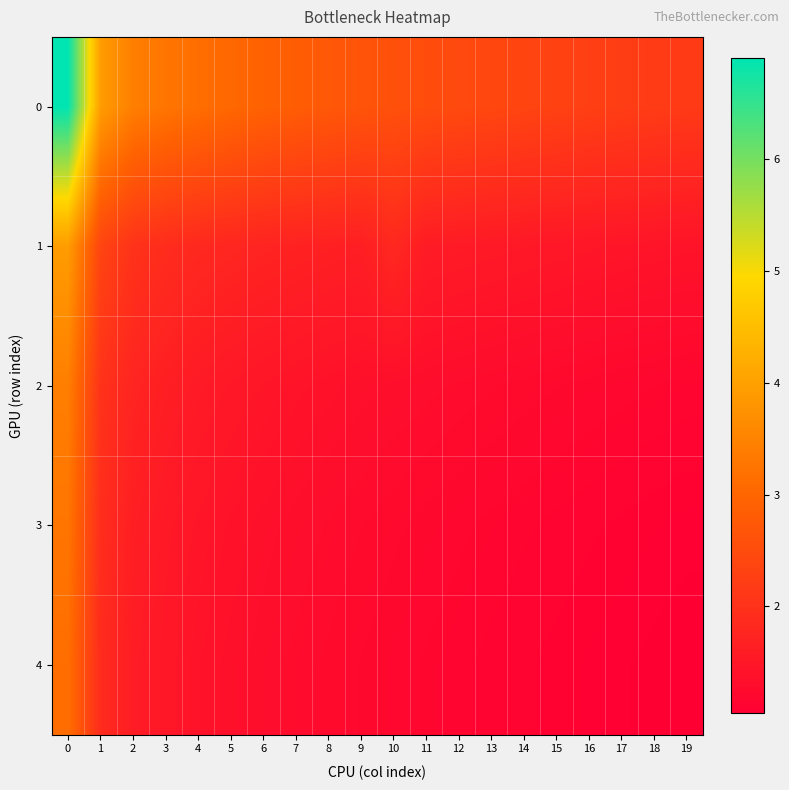

At how many categories does at least one series exceed 5?

1